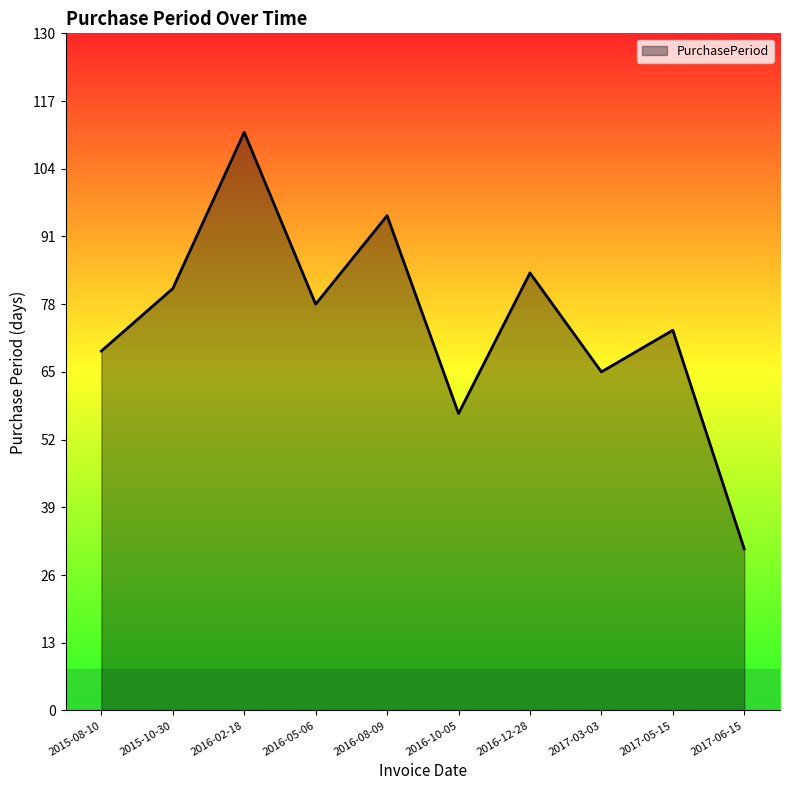

What is the change in value from 2016-08-09 to 2017-03-03?

-30